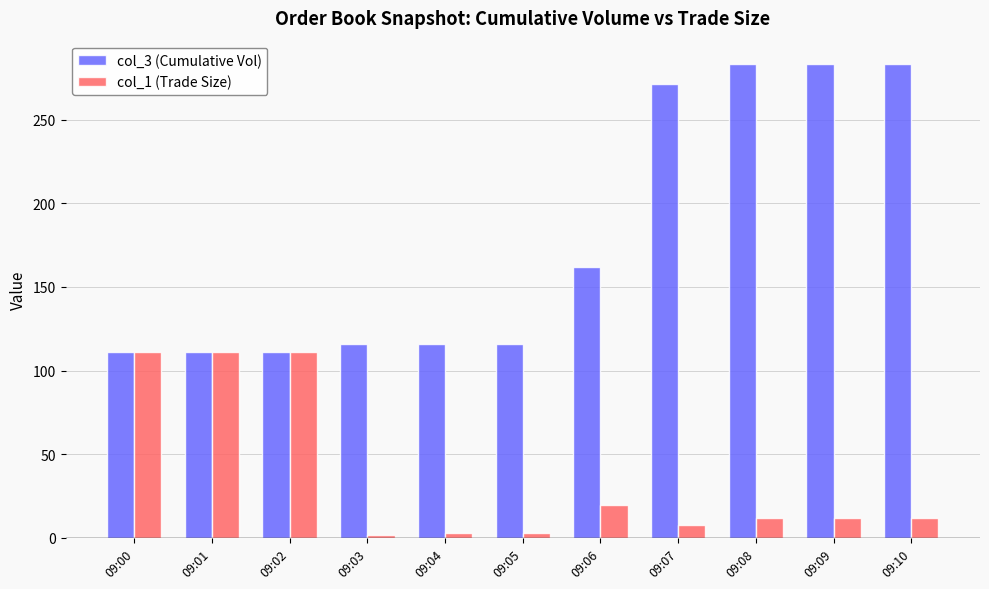

How many distinct data groups are displayed?

2